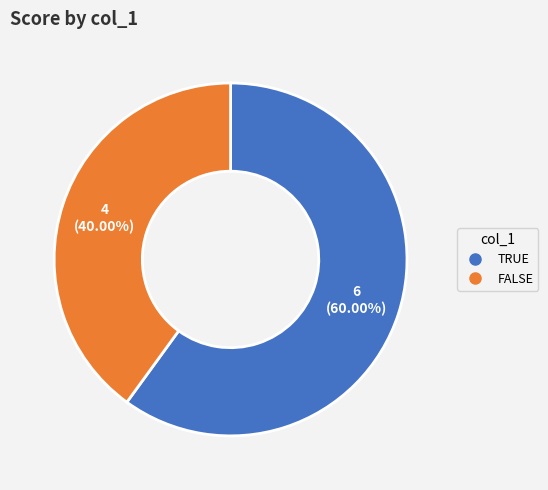

How many segments does this pie chart have?

2